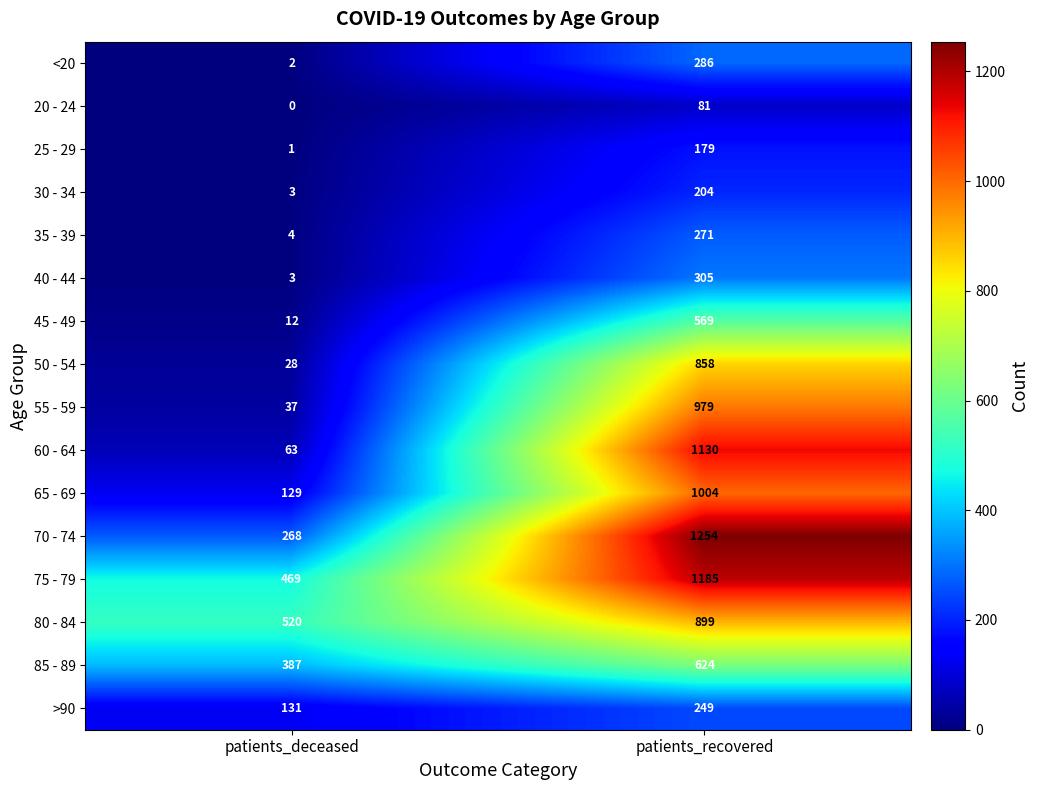

The value of 80 - 84 at patients_deceased is 520. True or false?

True